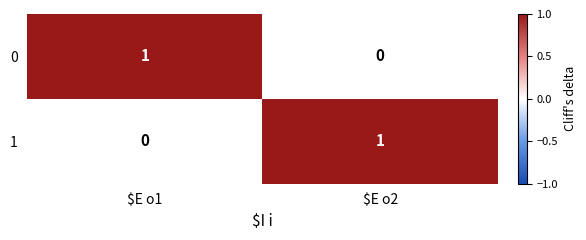

The value of 0 at $E o2 is 1. True or false?

False